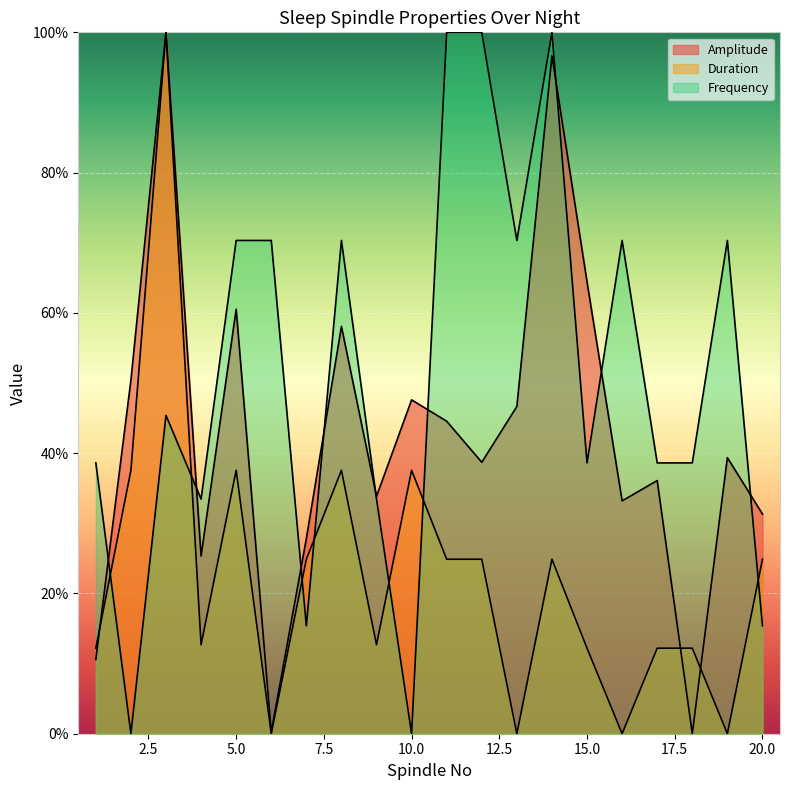

At which label does Duration first exceed 24?

2